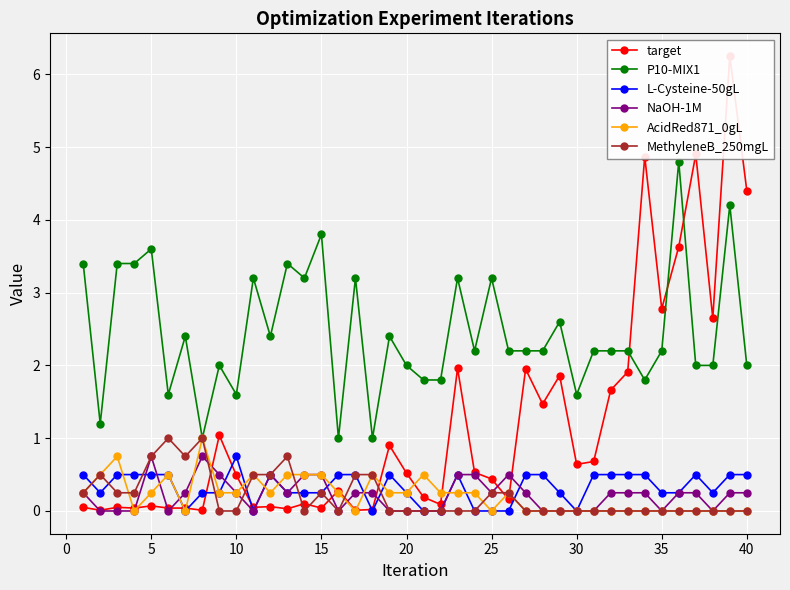

What is the highest value of the P10-MIX1 series?

4.8